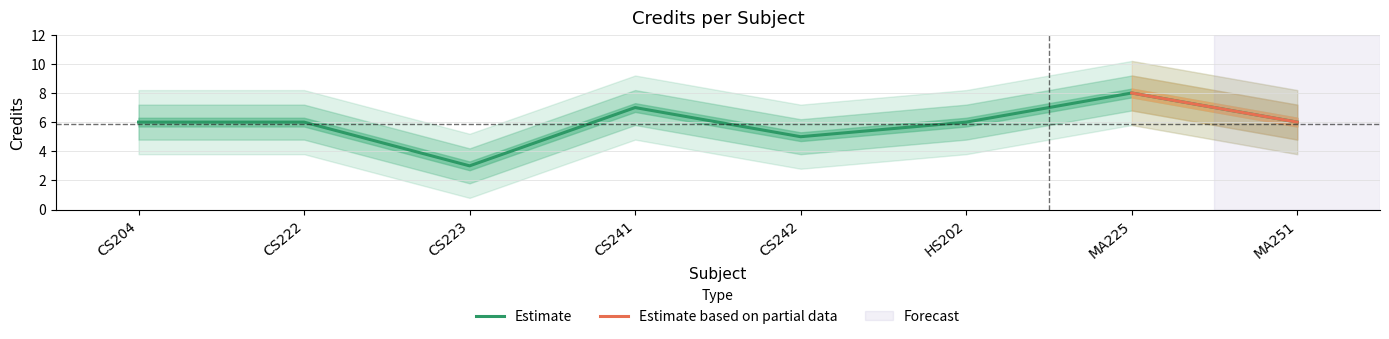

What is the label of the 4th point from the right?

CS242